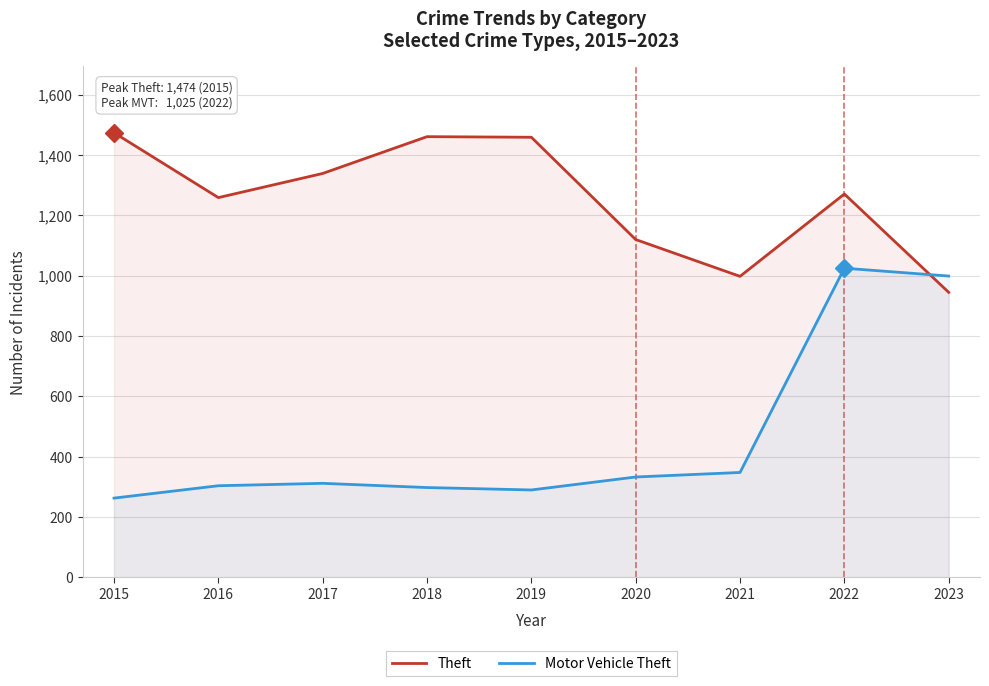

What is the approximate value of Theft at 2017?

1339